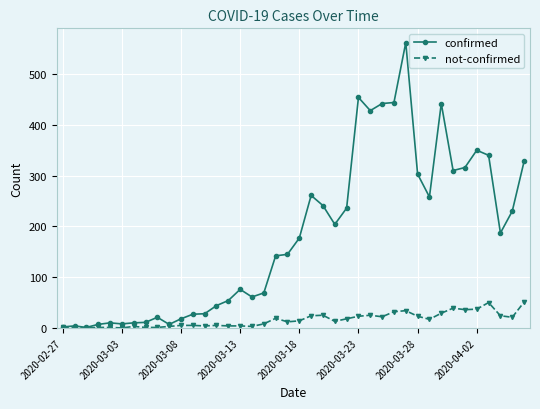

True or false: confirmed has more than 2 interior local peaks.

True